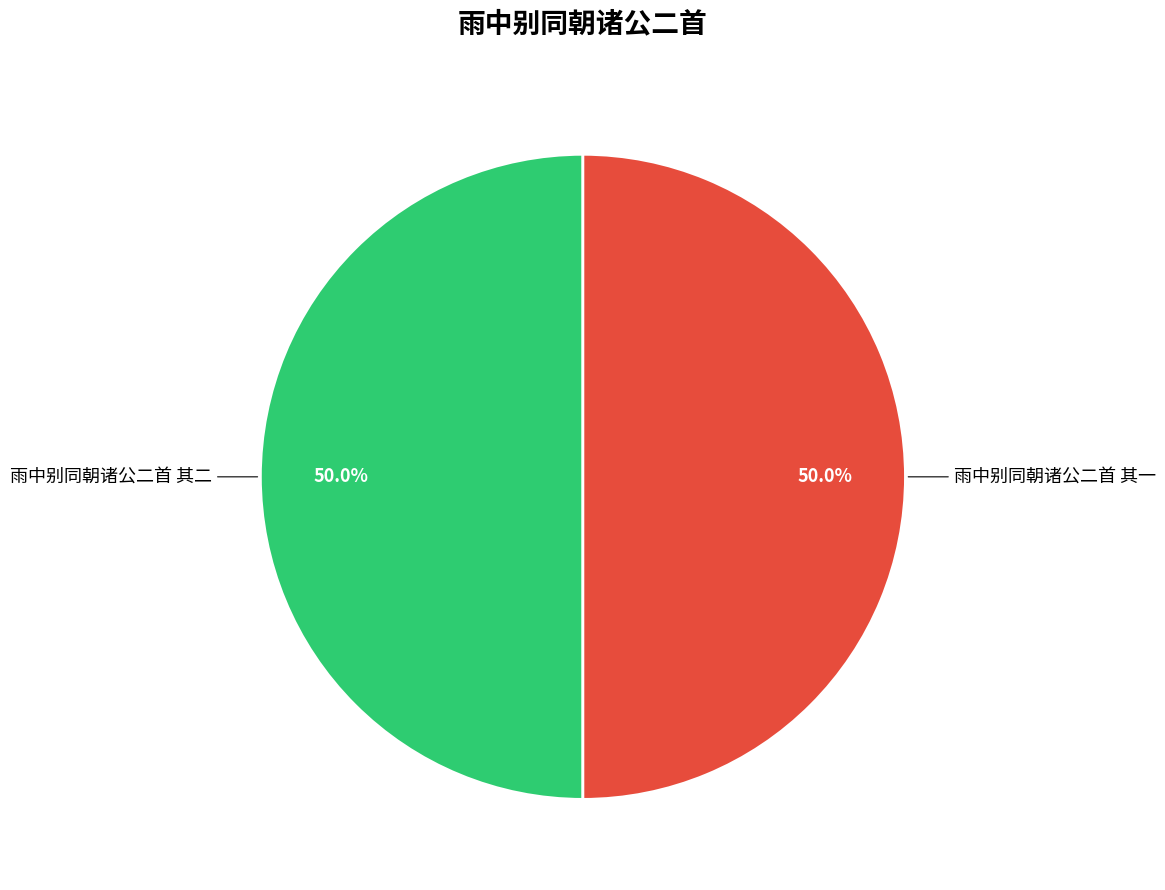

What is the smallest slice in the pie chart?

雨中别同朝诸公二首 其二